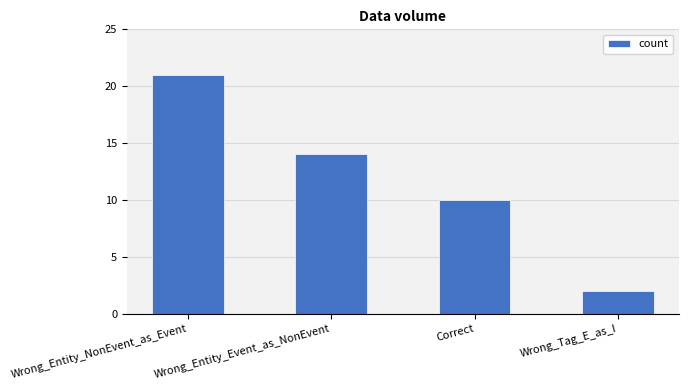

How many distinct data groups are displayed?

1